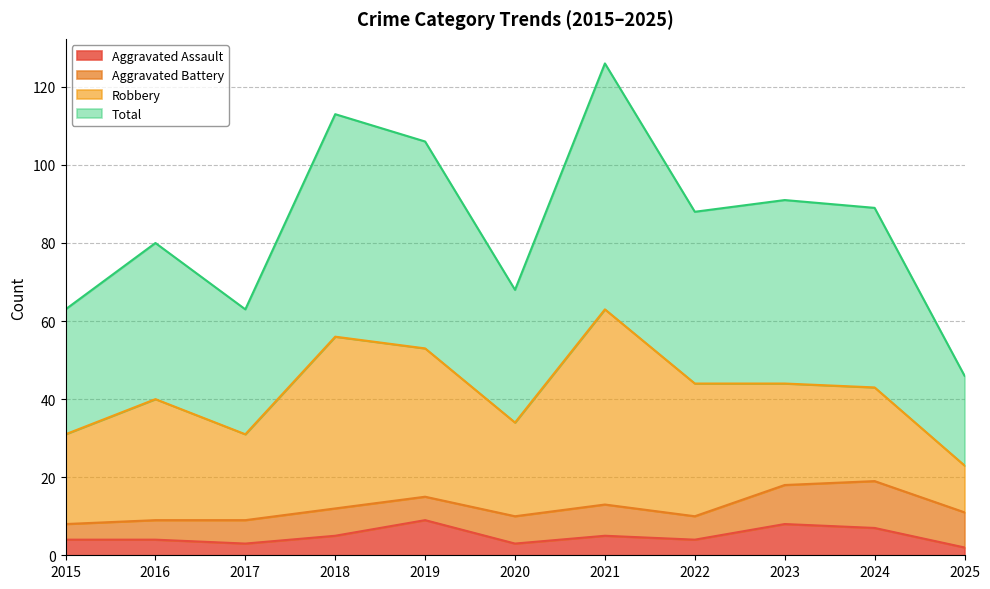

The Total series shows 63 at 2015. True or false?

True